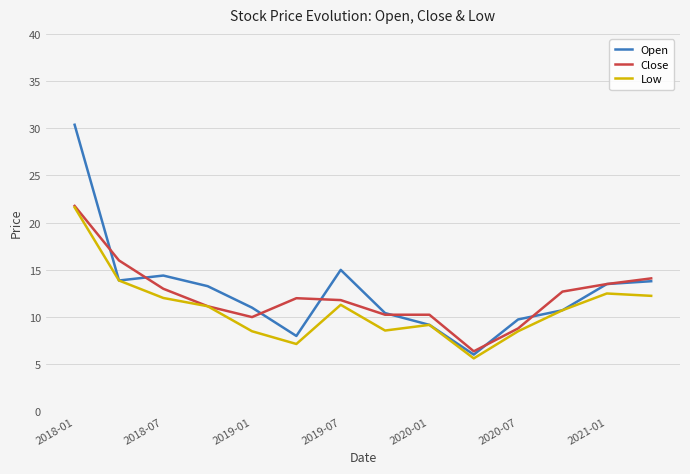

What is the greatest value displayed?

30.4